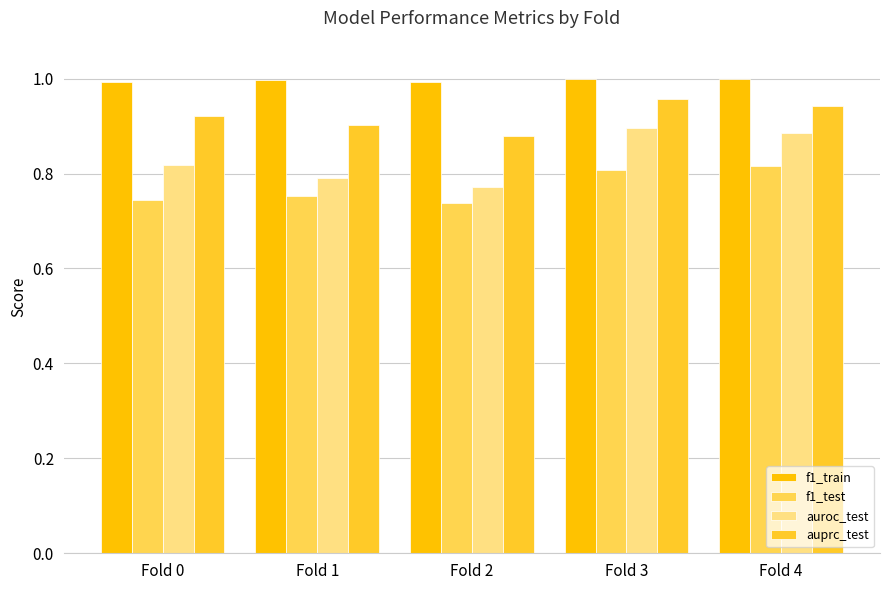

Which category has the highest value in the f1_test series?

Fold 4